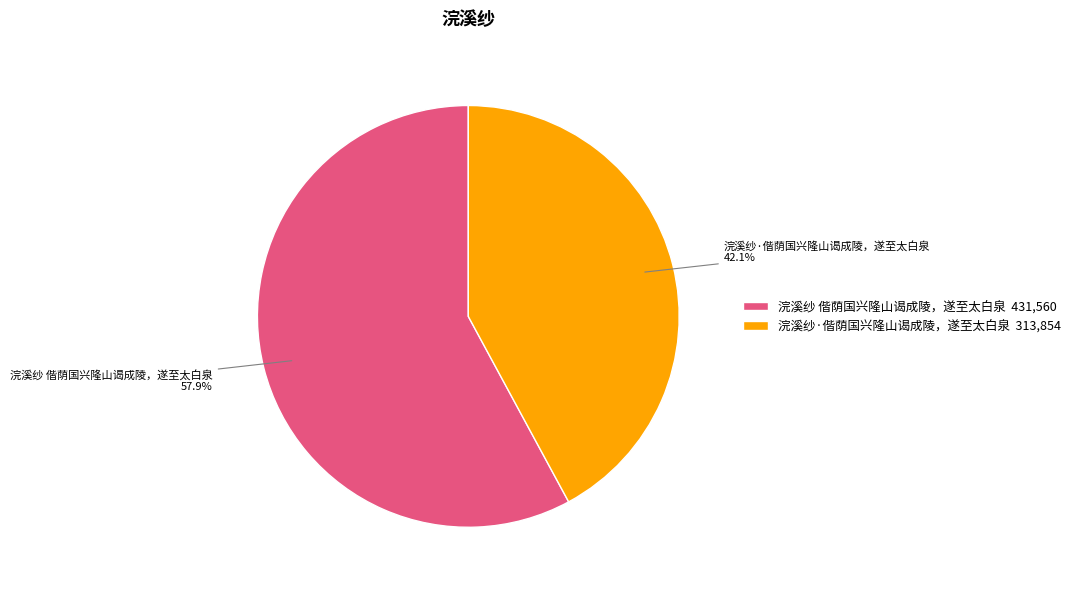

To the nearest percent, what percentage of the pie is 浣溪纱·偕荫国兴隆山谒成陵，遂至太白泉?

42%